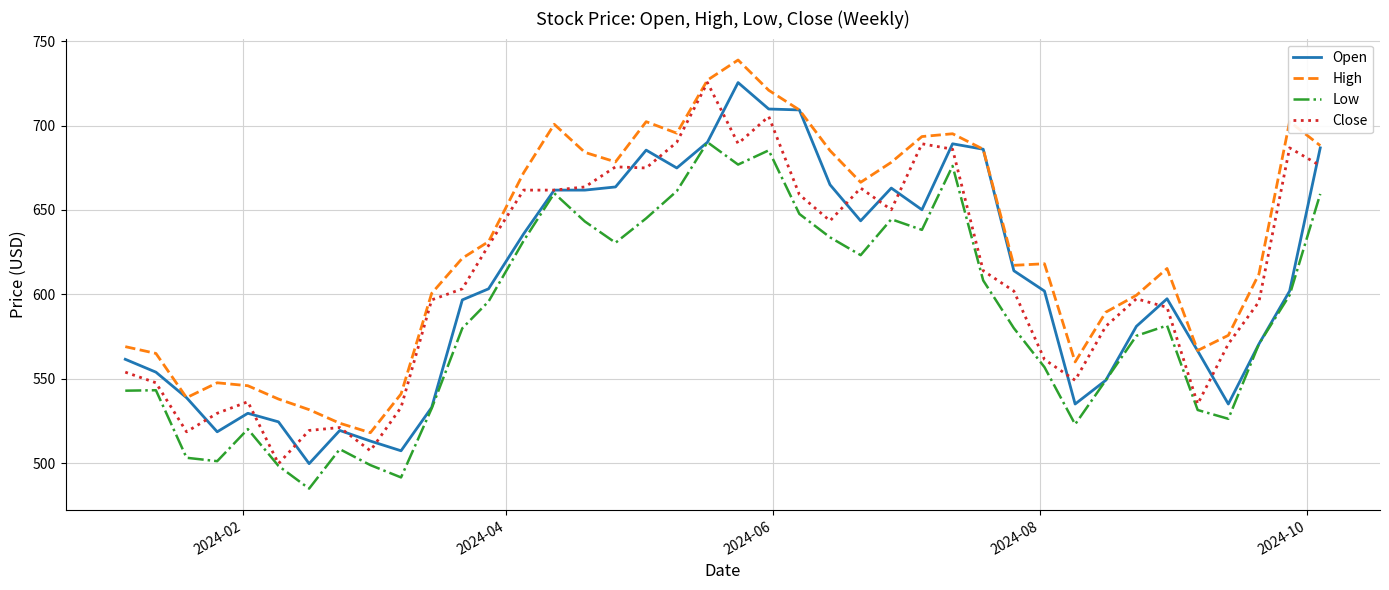

Does the chart display data point markers on the line(s)?

No